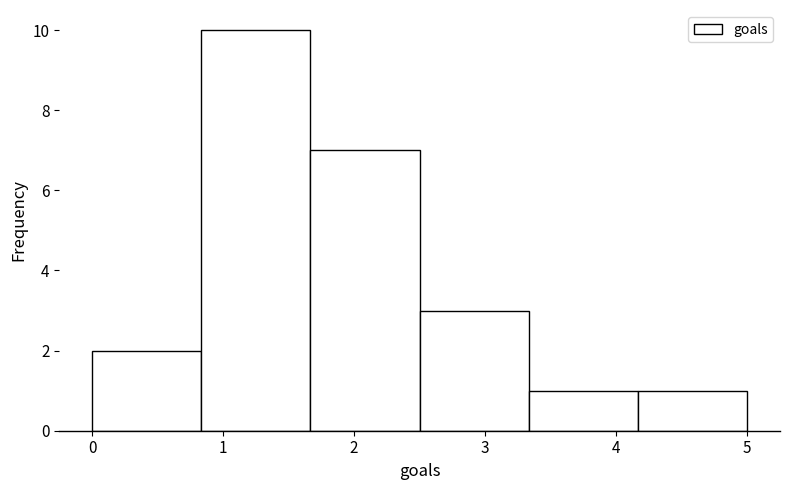

Which range on the x-axis has the tallest bar?

0.8 to 1.7